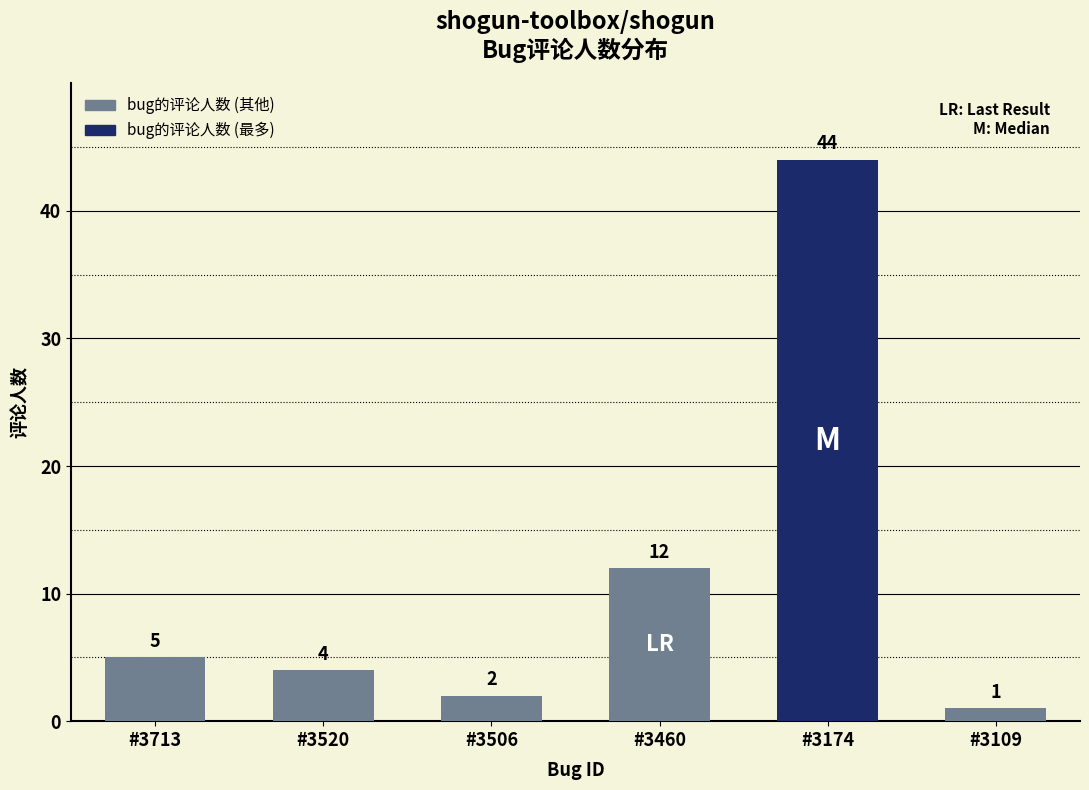

Which has a higher value, #3460 or #3520?

#3460